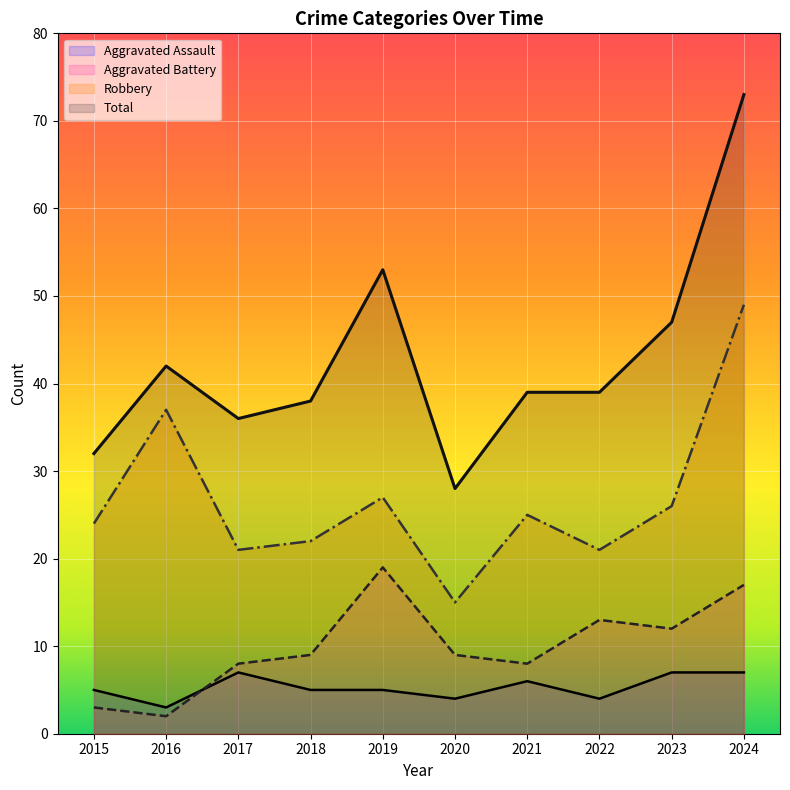

What is the total value across all series at 2015?

64